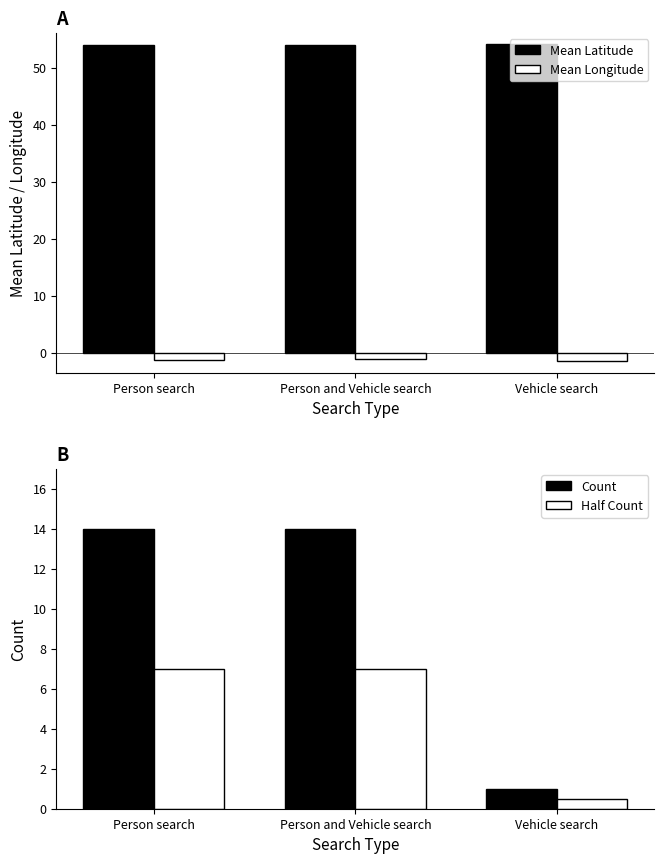

At how many categories does at least one series exceed 30?

3